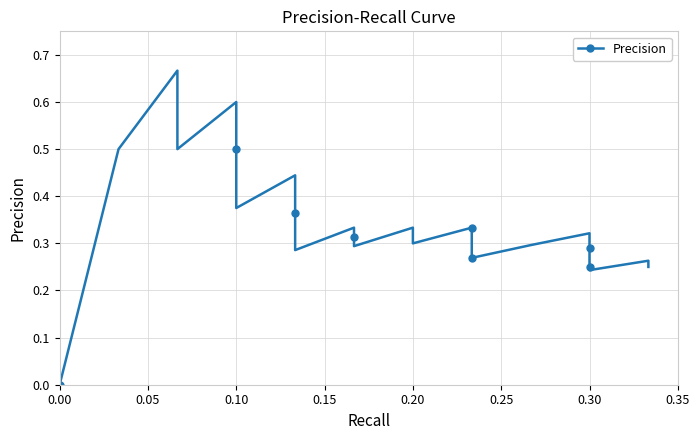

What is the average value?

0.3